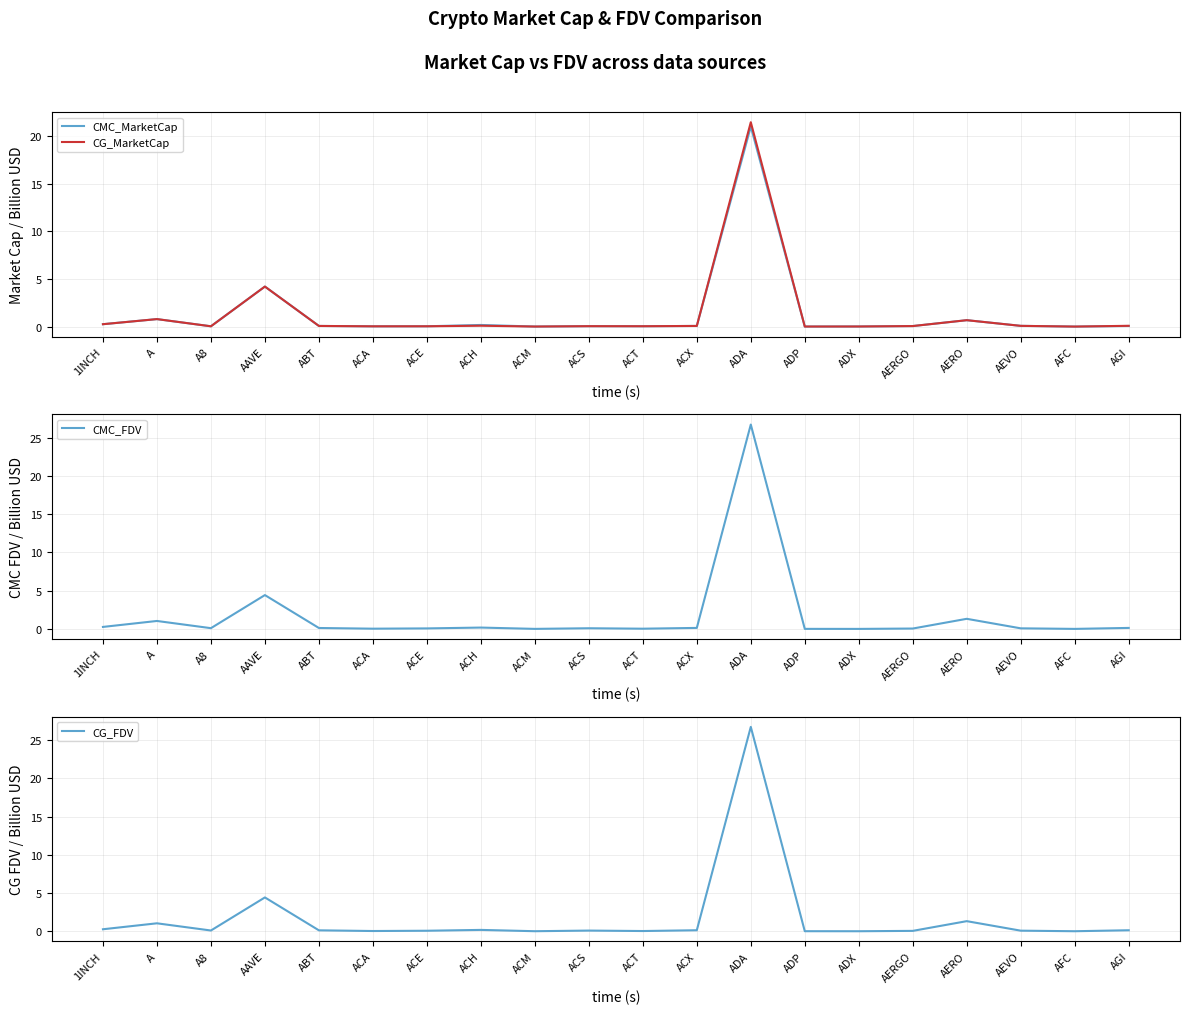

What is the approximate value of CMC_MarketCap at AAVE?

4.2